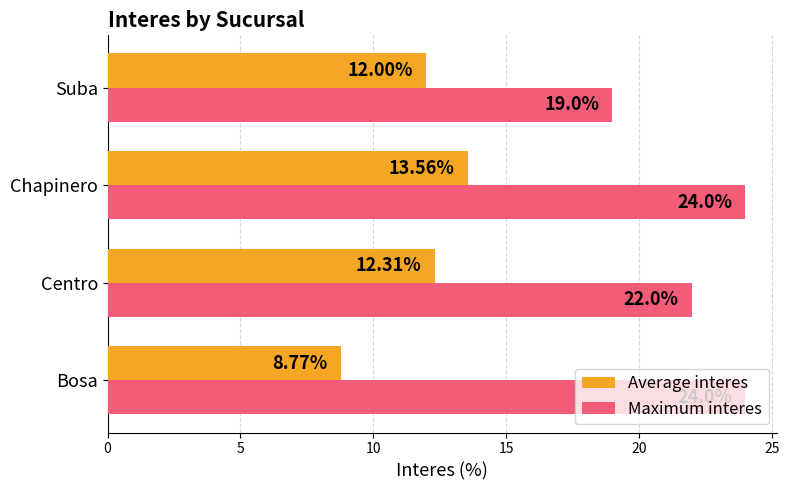

List the series in order of their peak value, lowest first.

Average interes, Maximum interes